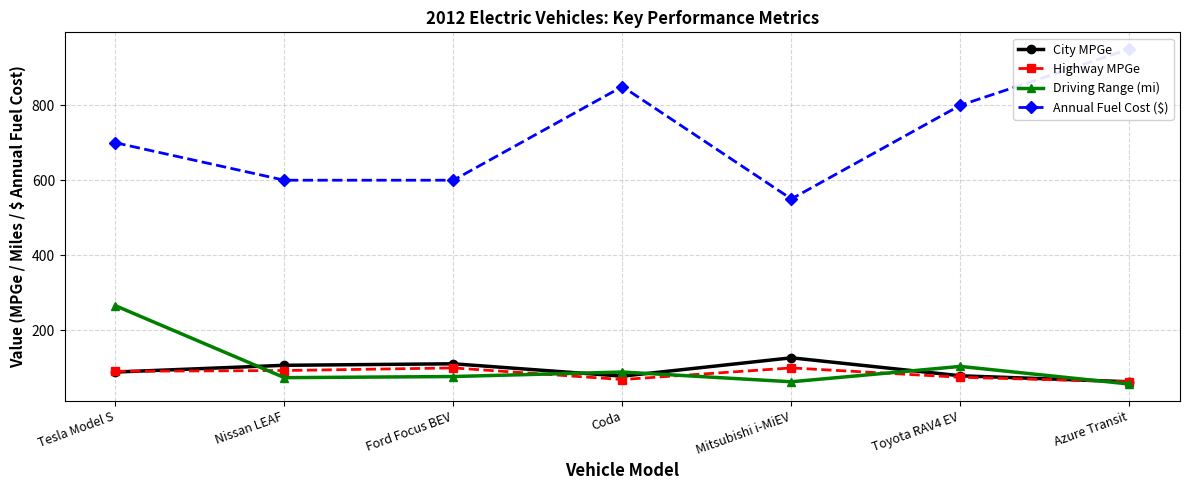

Read the Driving Range (mi) value at Nissan LEAF, to the nearest 50.

50